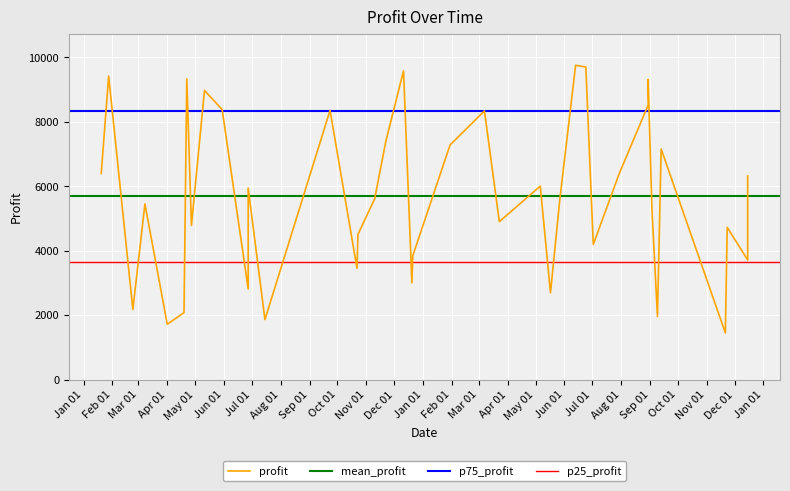

How many data points are less than 5613?

20